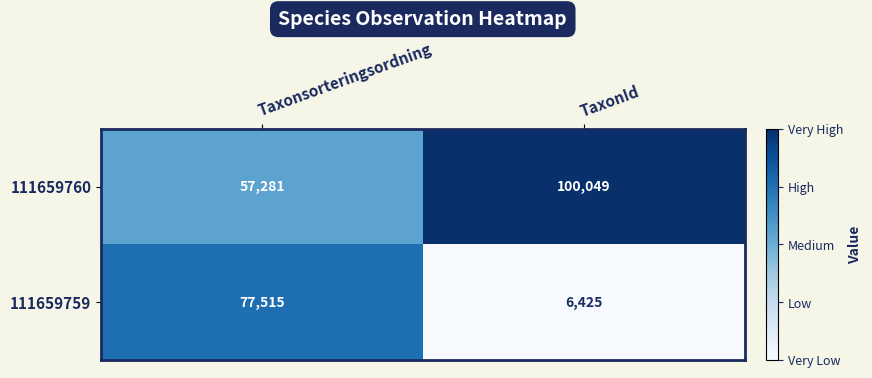

Reading left to right, what are all the values shown in this chart?

111659760: 57281	100049
111659759: 77515	6425